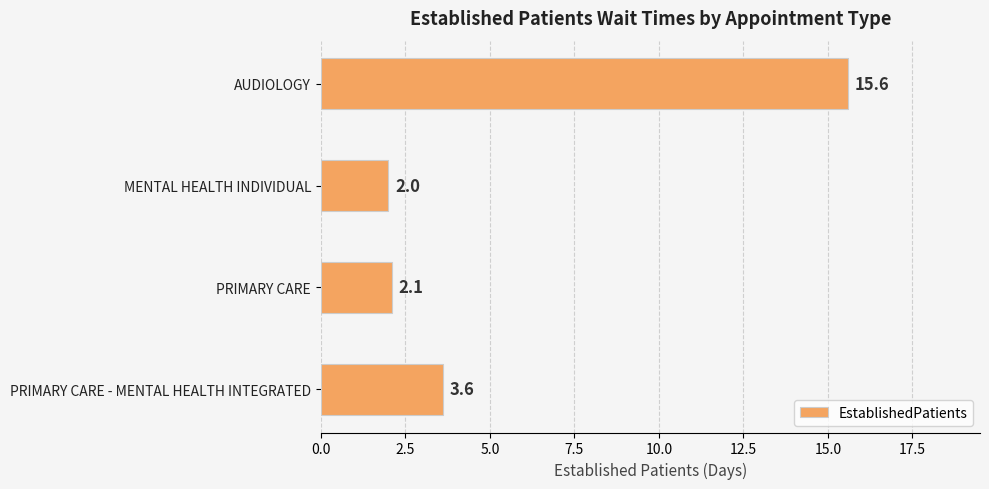

Are the bars grouped side by side (vs. stacked)?

No